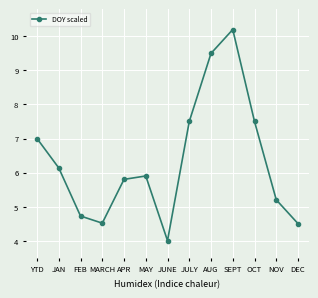

Does the chart have visible grid lines?

Yes